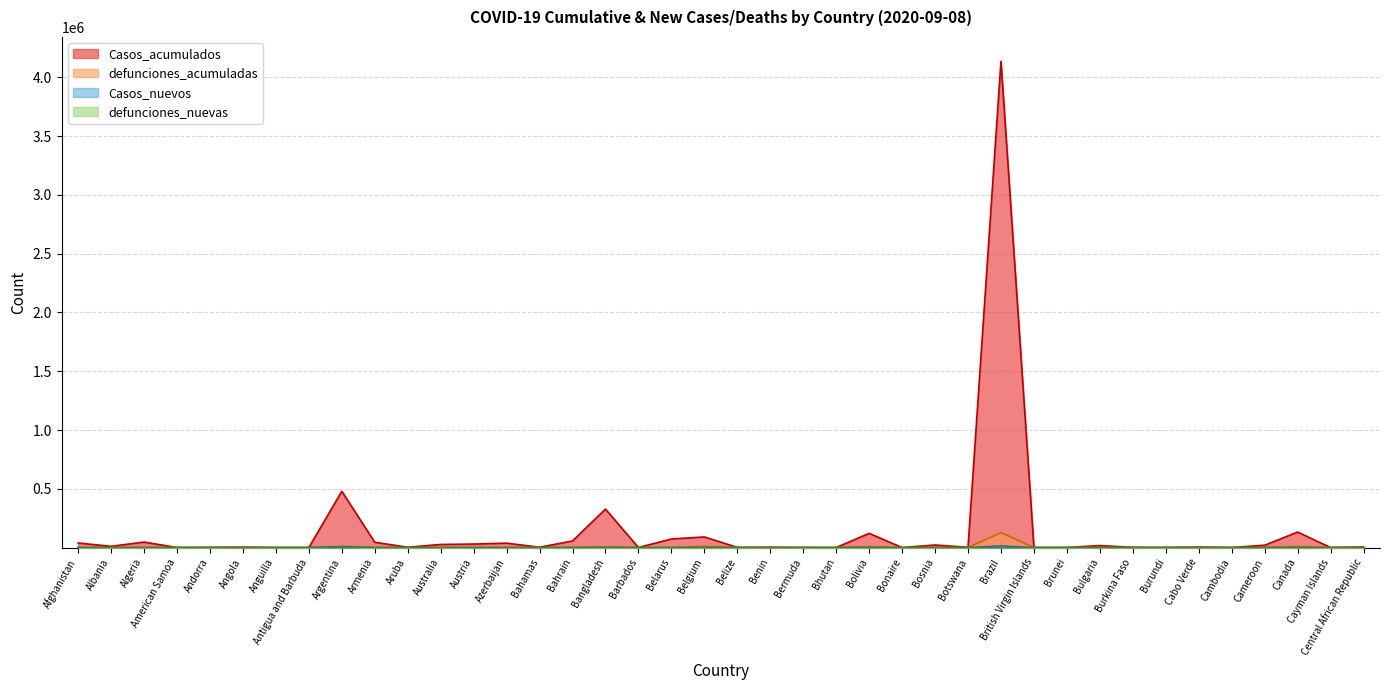

Is it true that Casos_nuevos equals 5 at Burkina Faso?

True